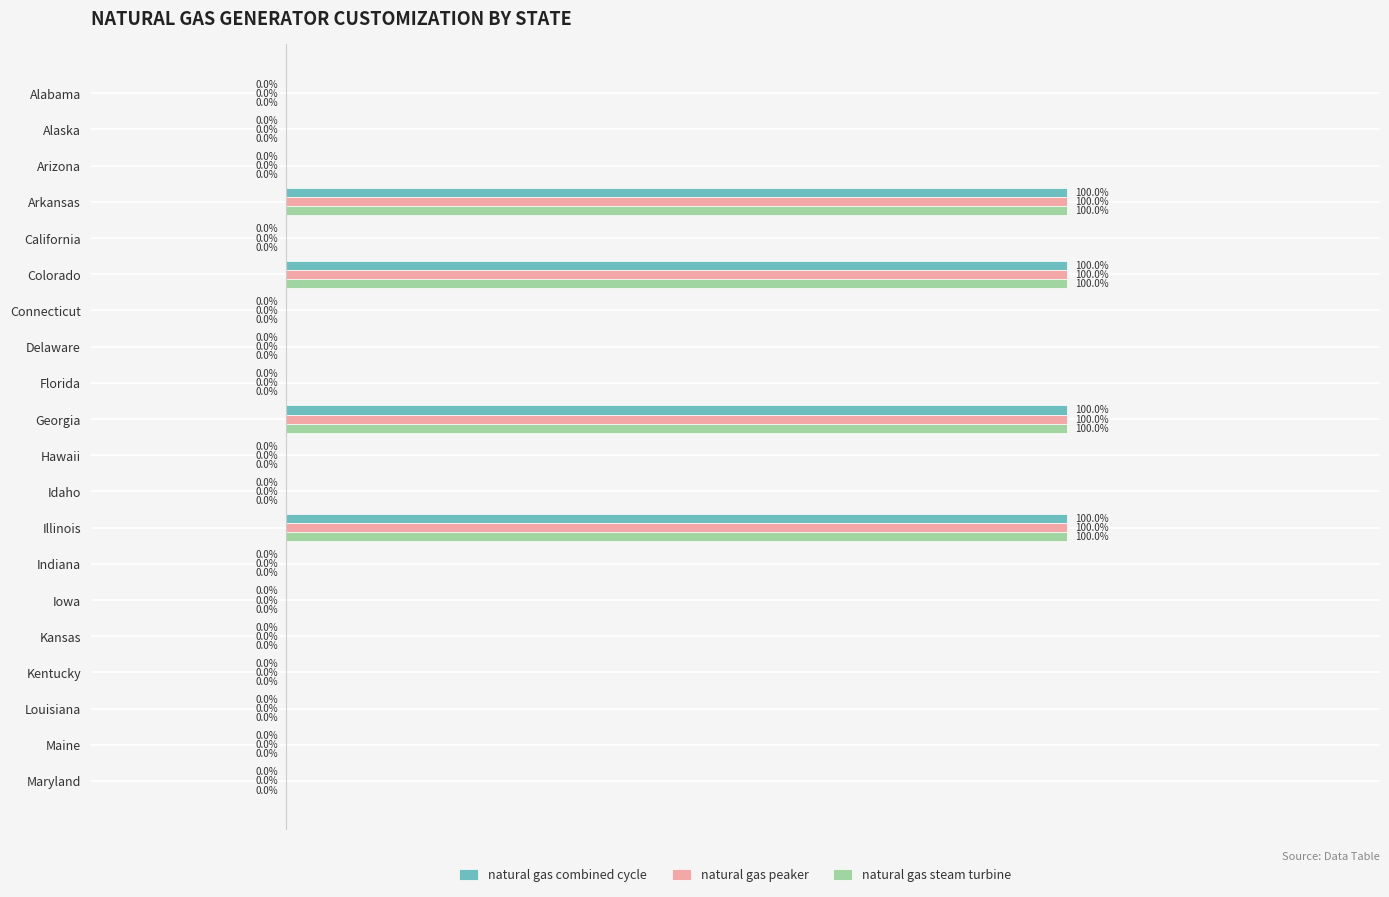

What are all the series names shown in the legend?

natural gas combined cycle, natural gas peaker, natural gas steam turbine